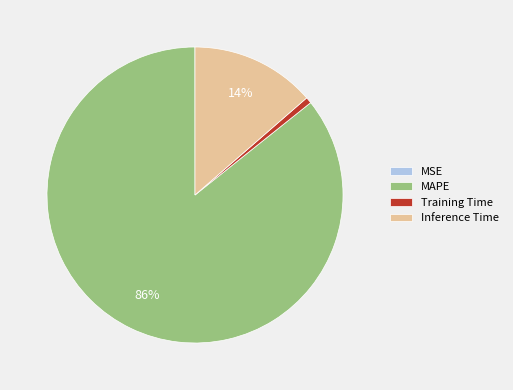

Is it true that MAPE is 86% of the pie?

True